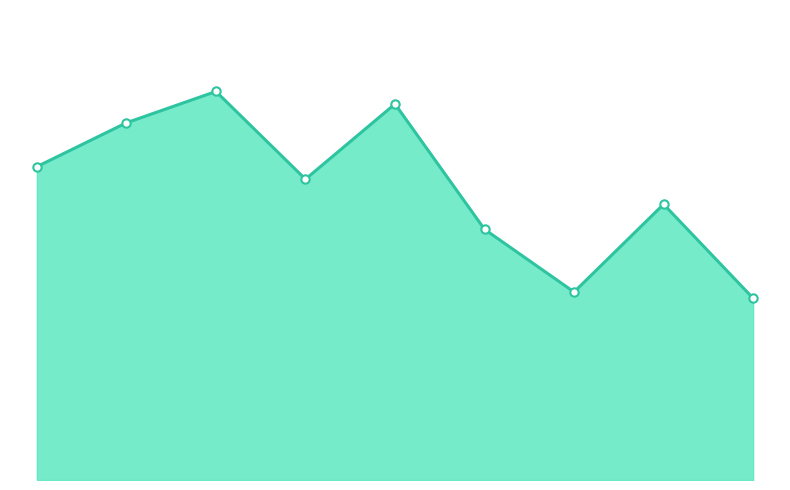

What is the value of the 8th point from the left?

44